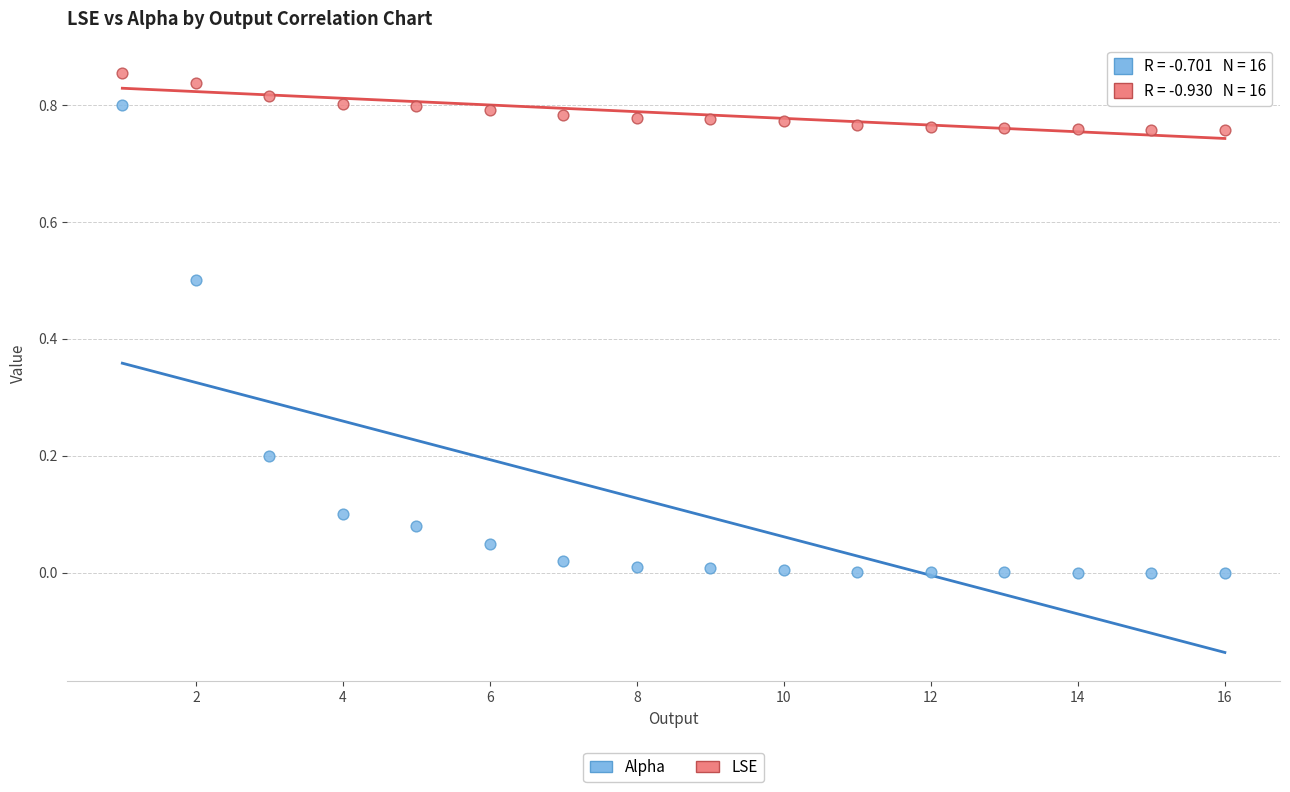

Which series has the largest Y range (max minus min)?

Alpha